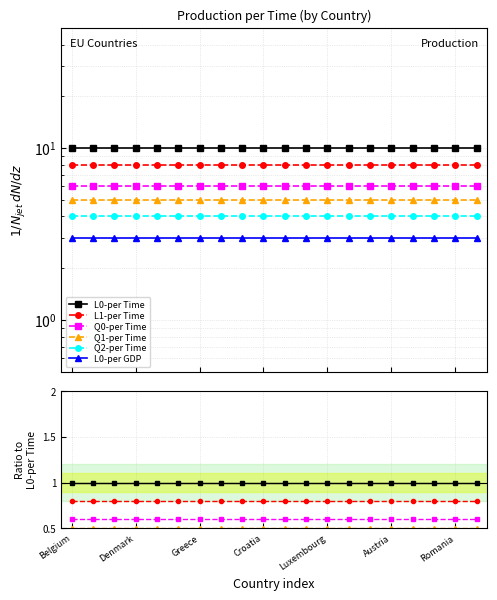

Which category has the lowest value across all series?

Belgium